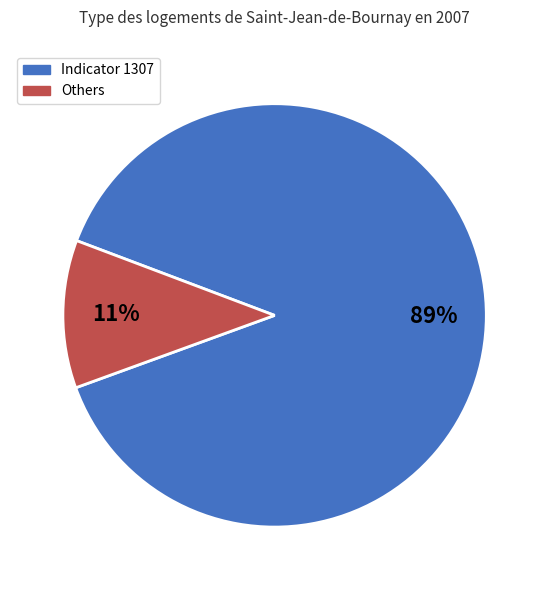

To the nearest percent, what is the average slice percentage?

50%